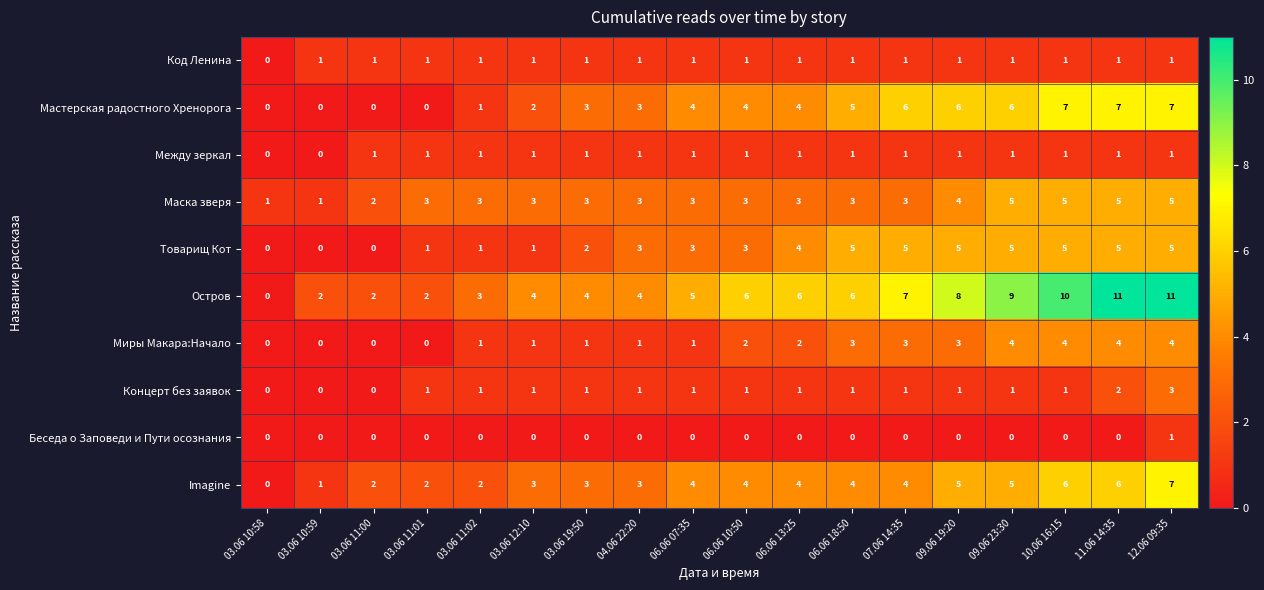

What is the sum of all Остров values?

100